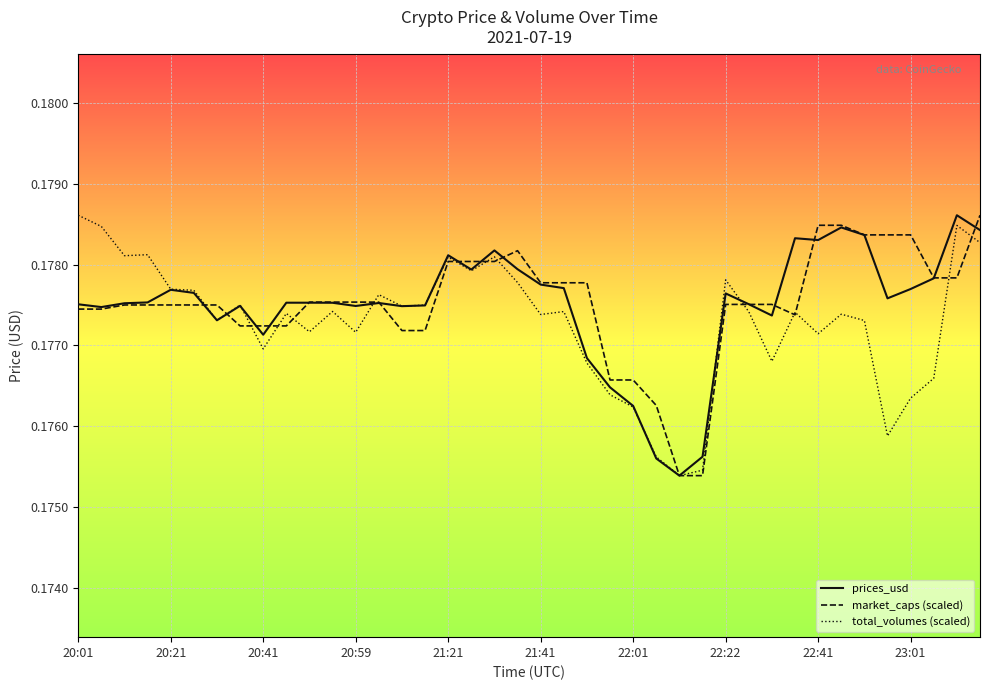

List the series in order of their peak value, highest first.

prices_usd, market_caps (scaled), total_volumes (scaled)